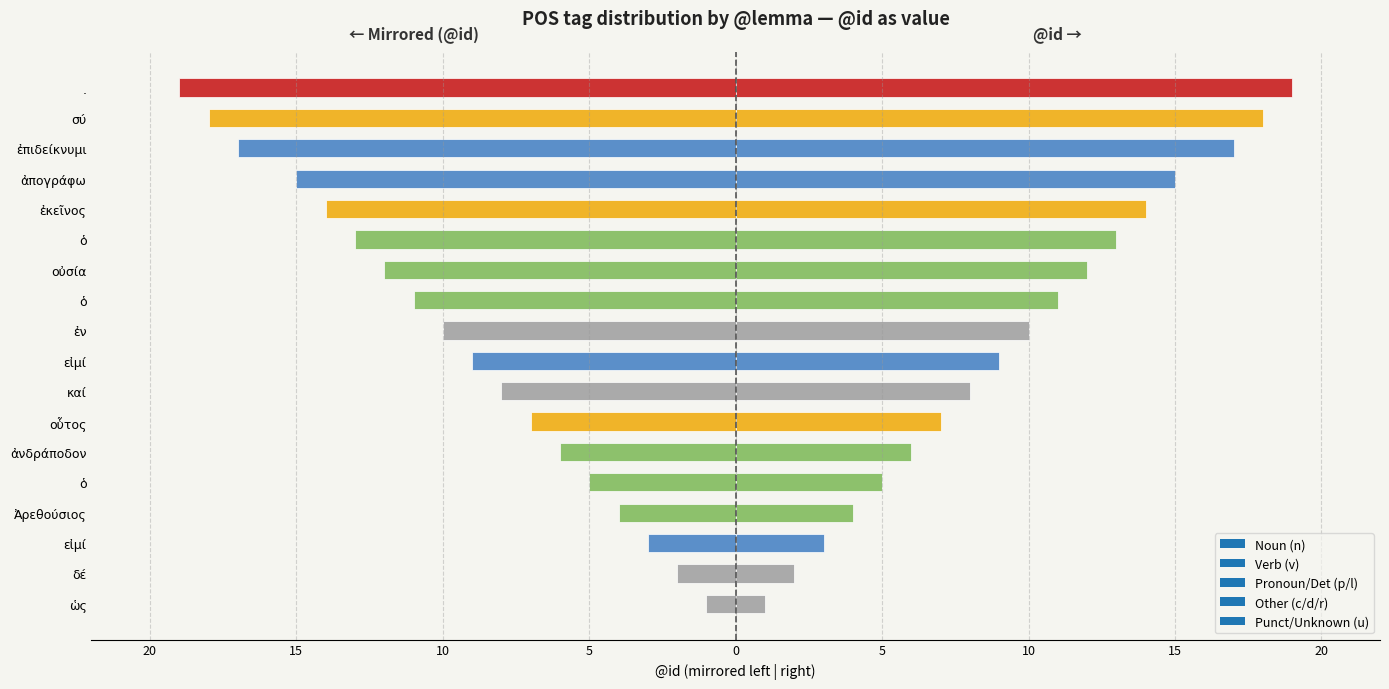

What is the difference between the values at ὁ and ἀνδράποδον?

5